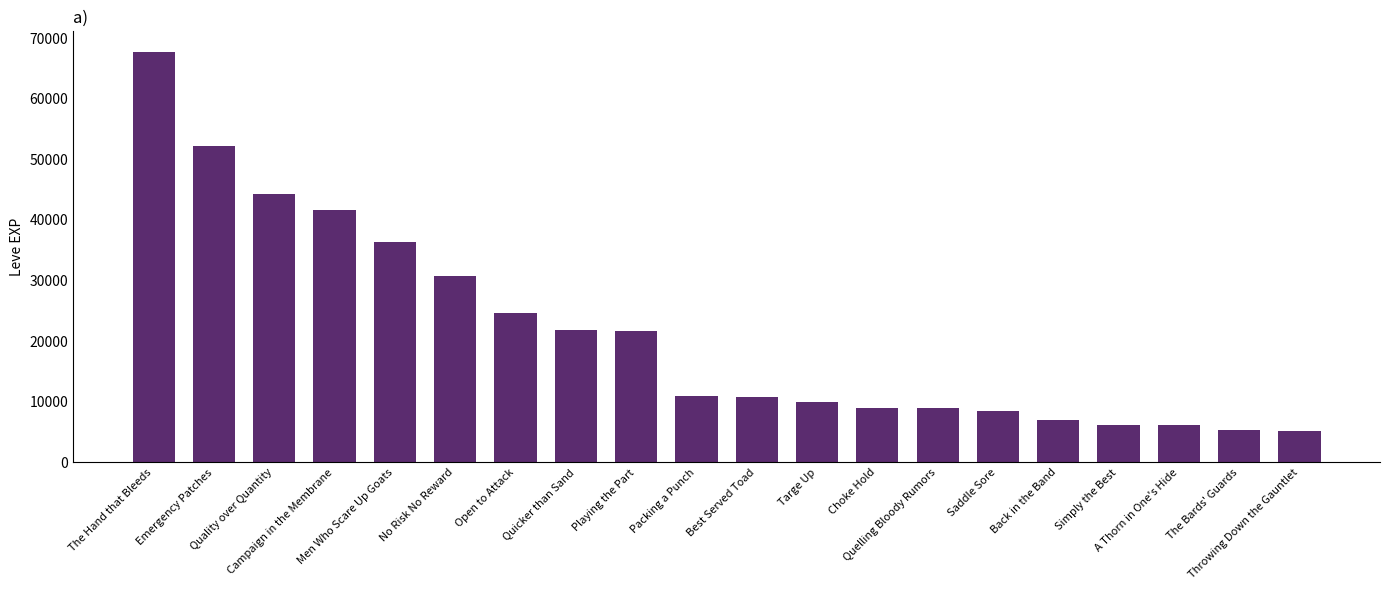

At which category does the chart reach its peak across all series?

The Hand that Bleeds